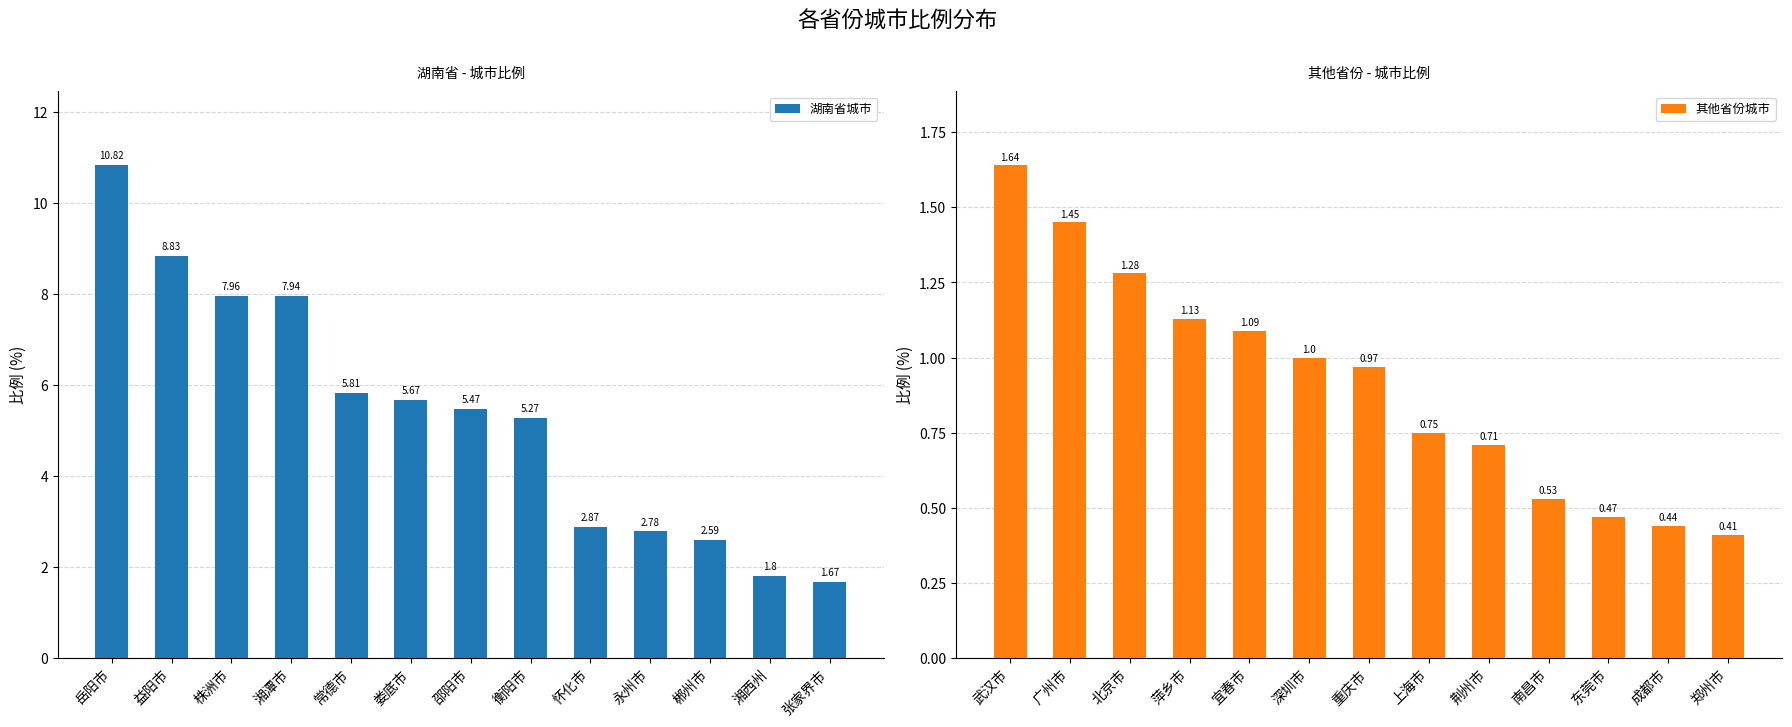

What value does the 其他省份城市 series have at 重庆市?

1.0